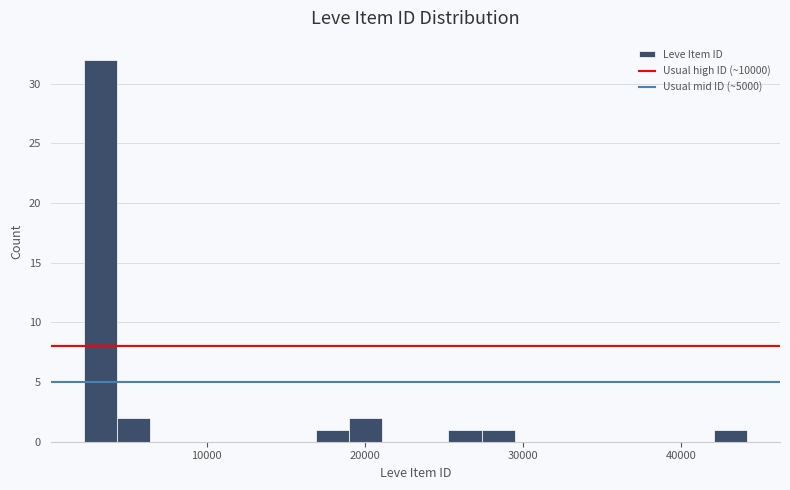

Around what value on the x-axis is the tallest bar? Give the approximate position of its centre, as read against the axis.

3000